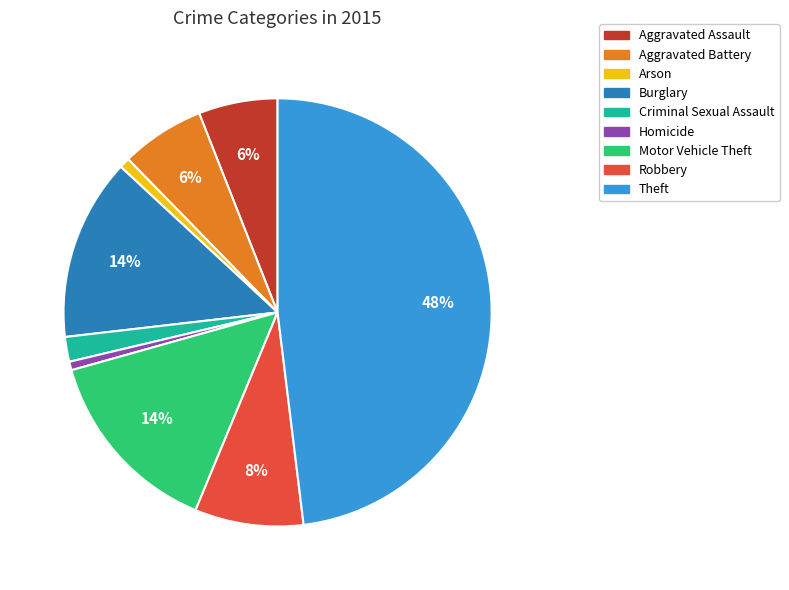

To the nearest percent, what percentage of the pie is Theft?

48%